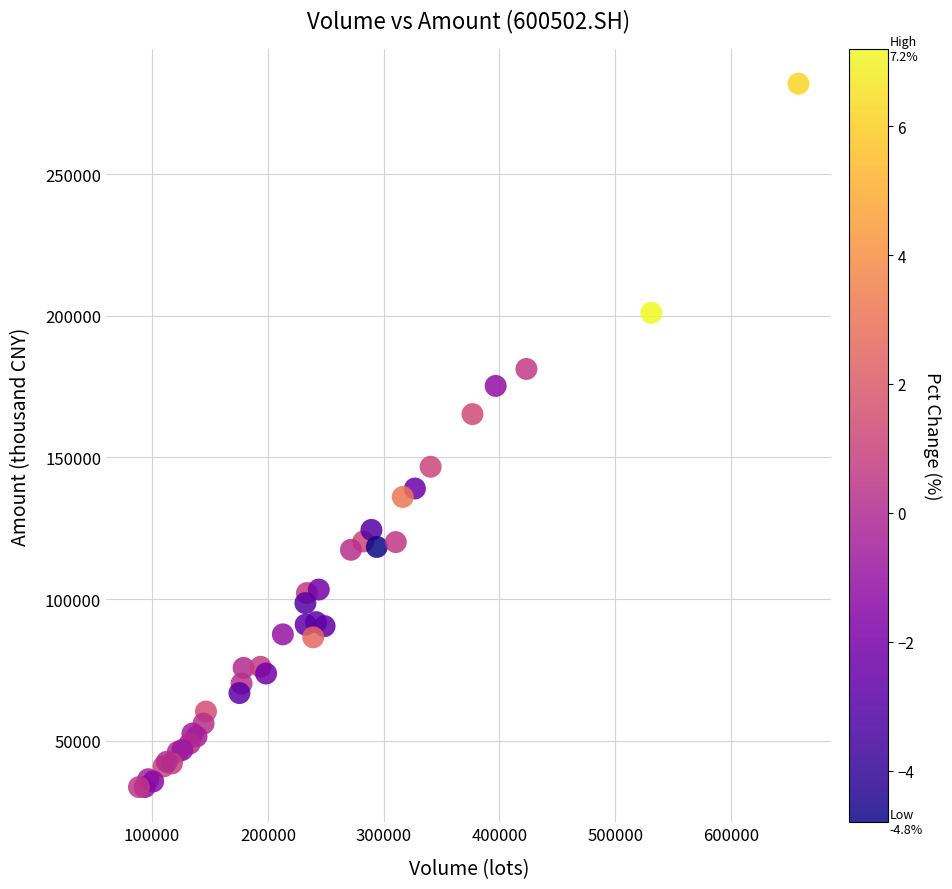

What Y value in the scatter plot is closest to 157813?

165327.6